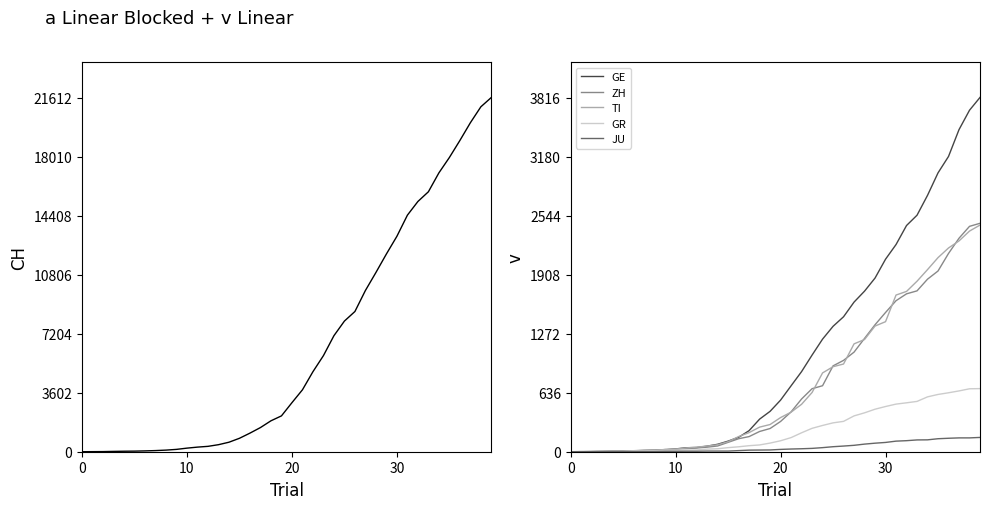

What value does the JU series have at 24, to the nearest 50?

50